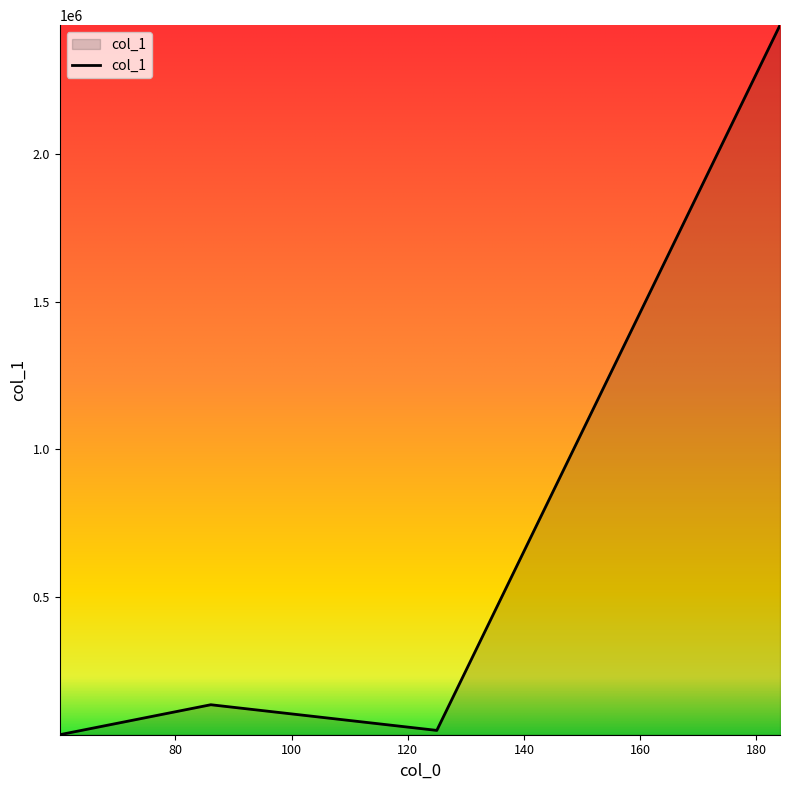

What is the maximum value shown in the chart?

2437640.5